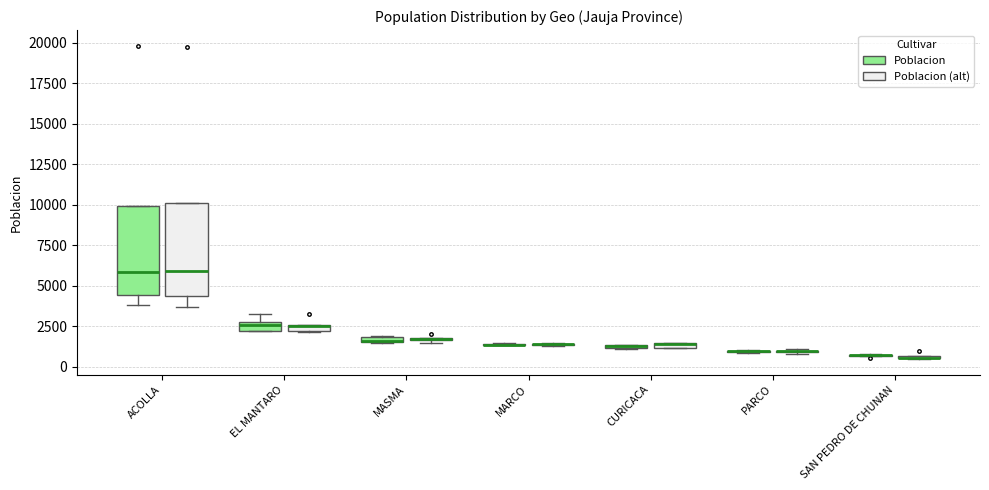

Where is the upper edge of the box for CURICACA (Poblacion) on the y-axis? The values are not printed on the chart, so give them approximately, as read against the axis.

1500